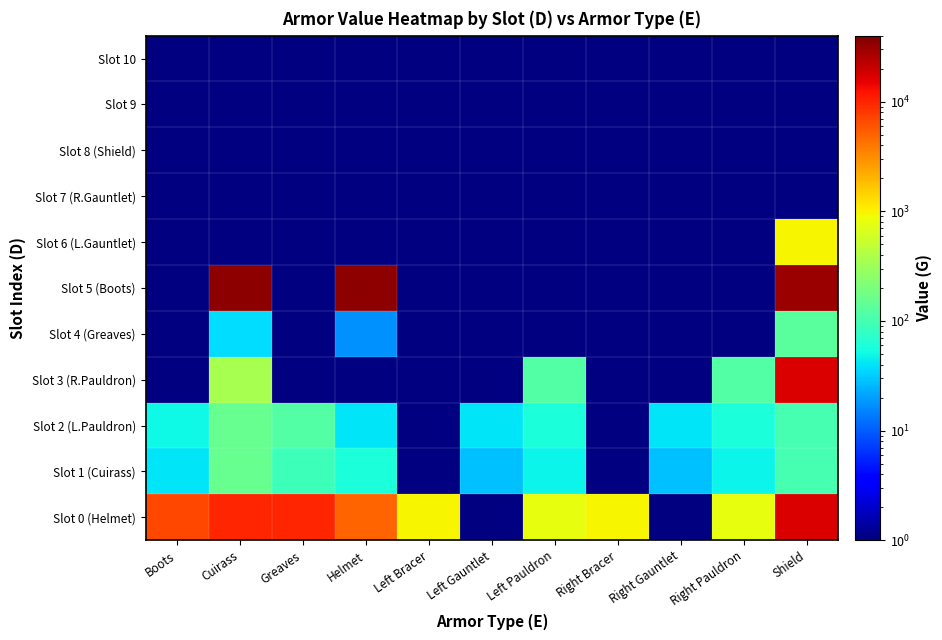

Which has a higher value, Left Bracer or Boots?

Boots